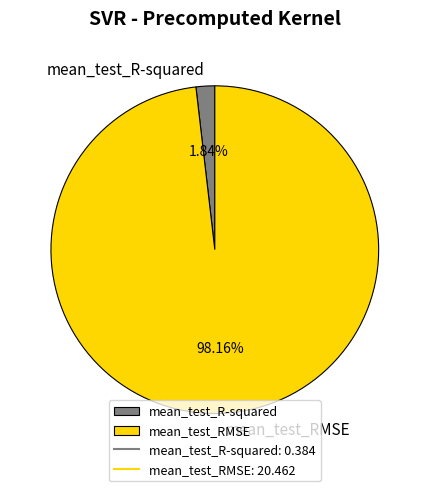

Does any single category account for the majority?

Yes